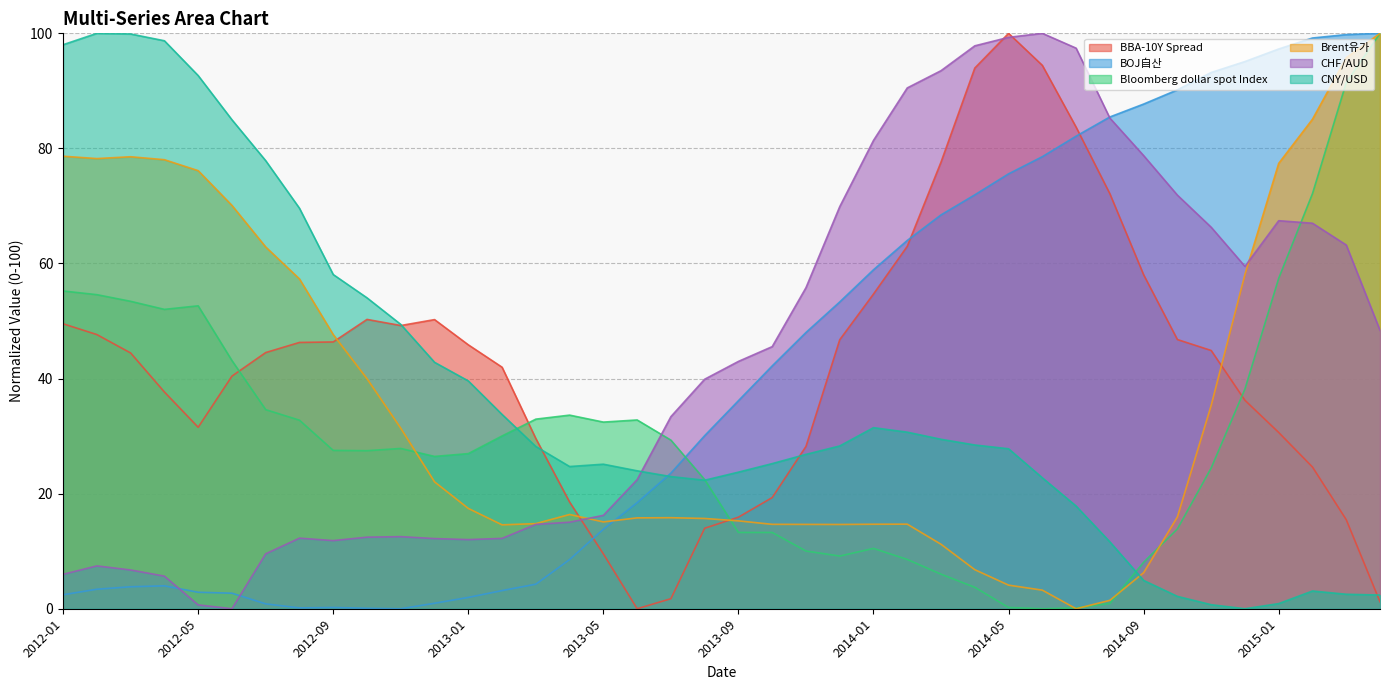

How many intersections are there between CHF/AUD and CNY/USD?

1